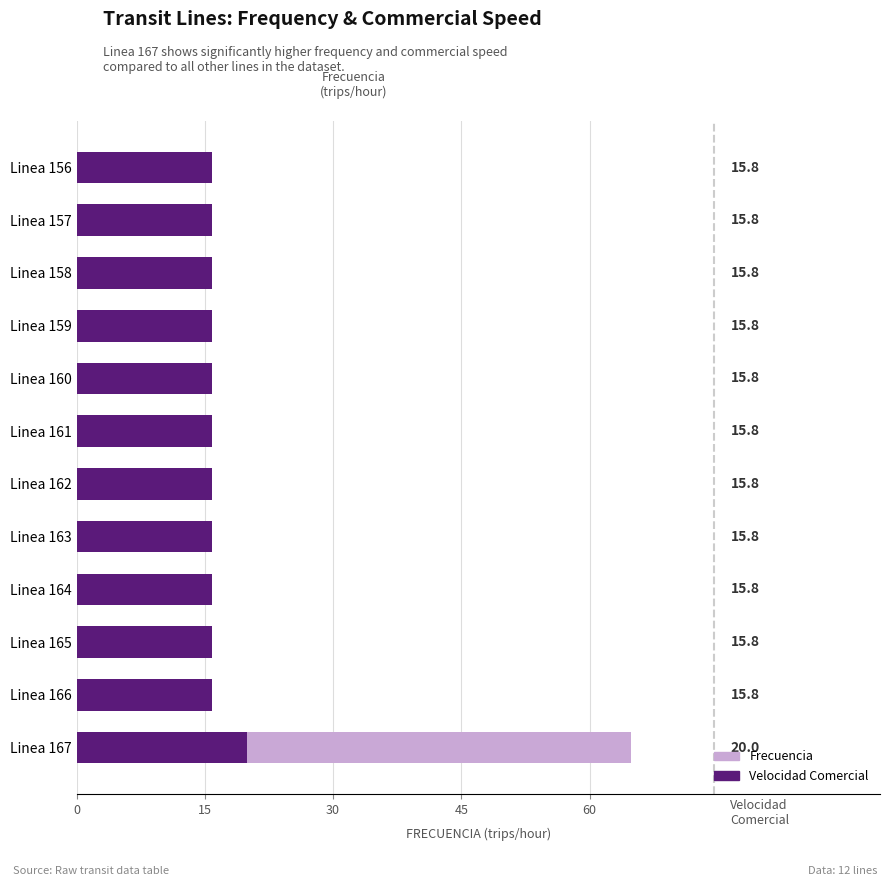

Is it true that Frecuencia equals 15.3 at Linea 165?

True